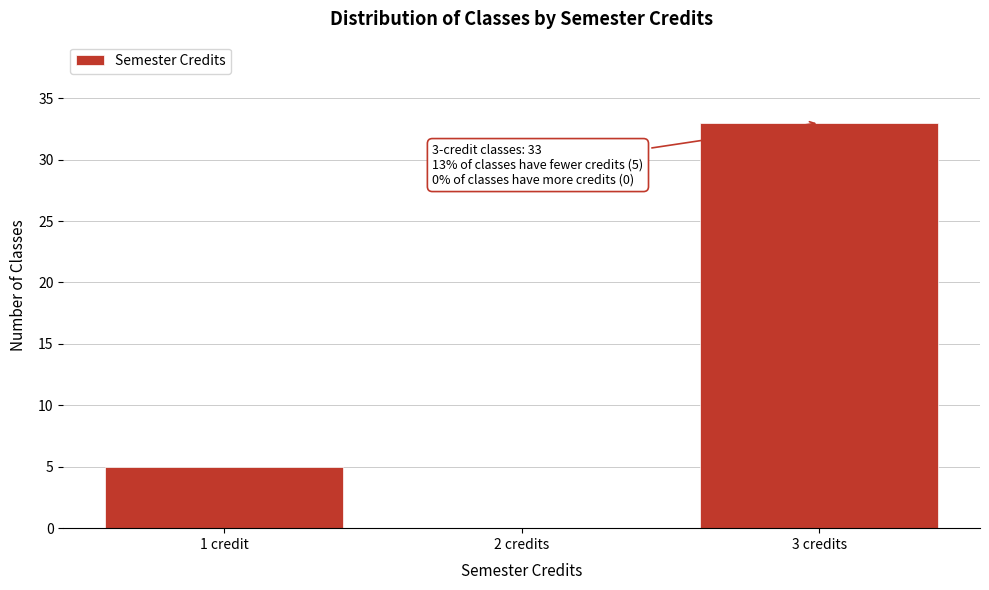

Reading left to right, what are all the values shown in this chart?

1 credit=5	2 credits=0	3 credits=33